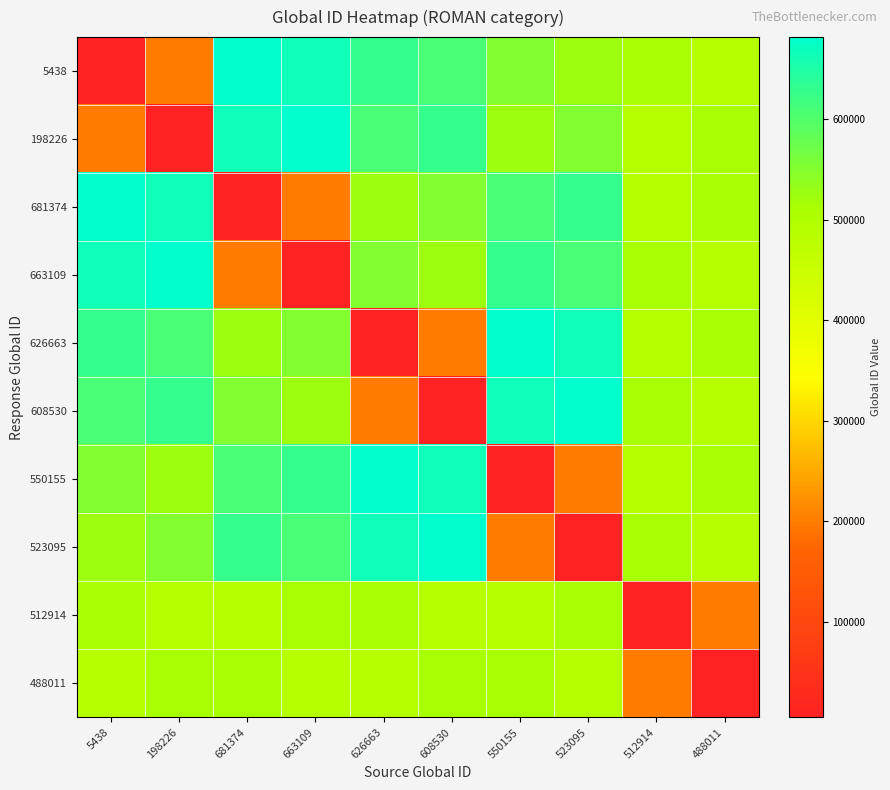

What is the difference between the highest and lowest values at 198226?

675936